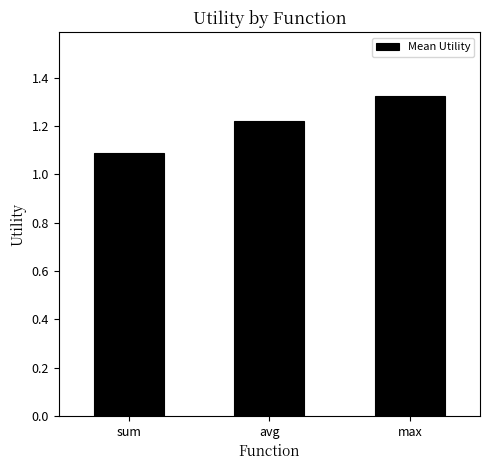

Count the values in the range 1 to 2.

3